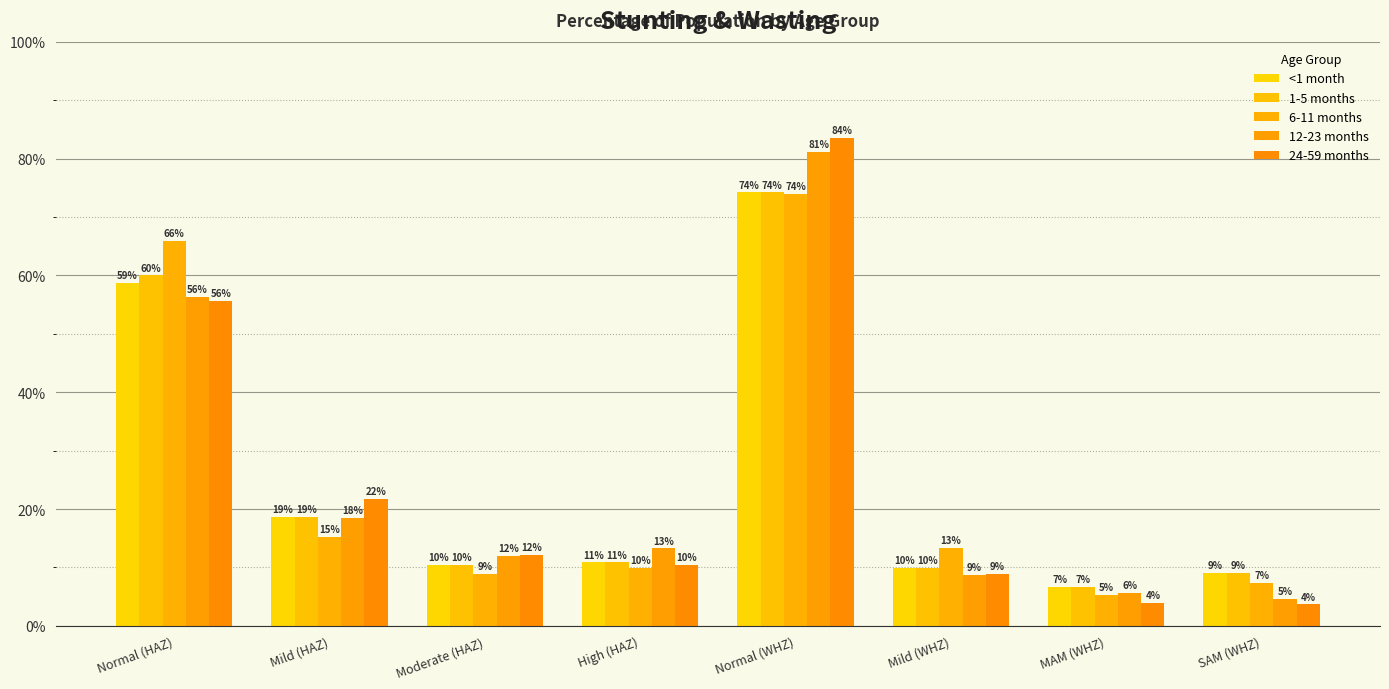

What is the total value across all series at Normal (WHZ)?

3.9